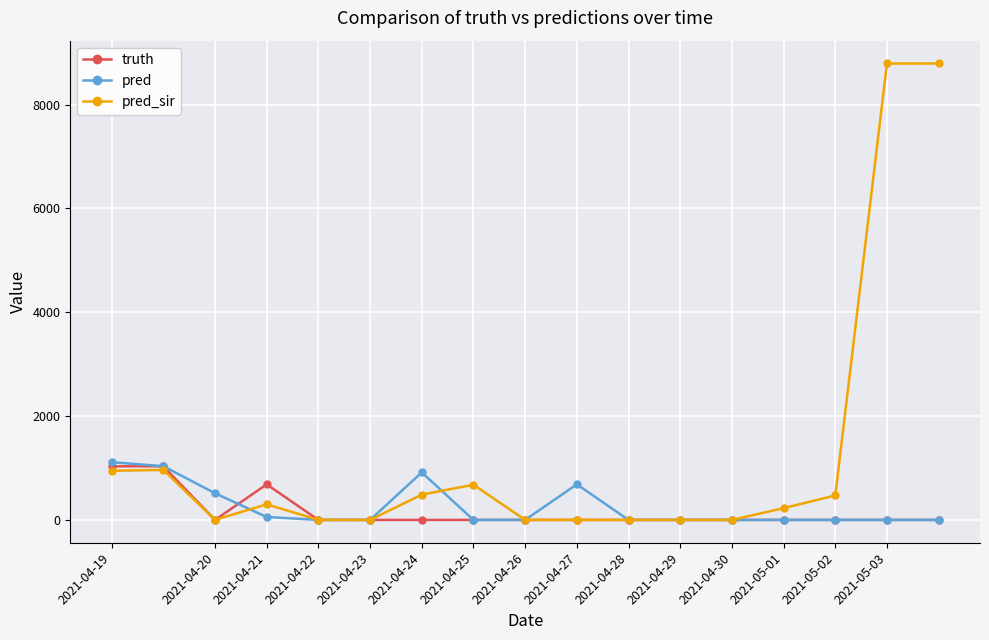

After their last crossing, which series has the higher values: pred or pred_sir?

pred_sir